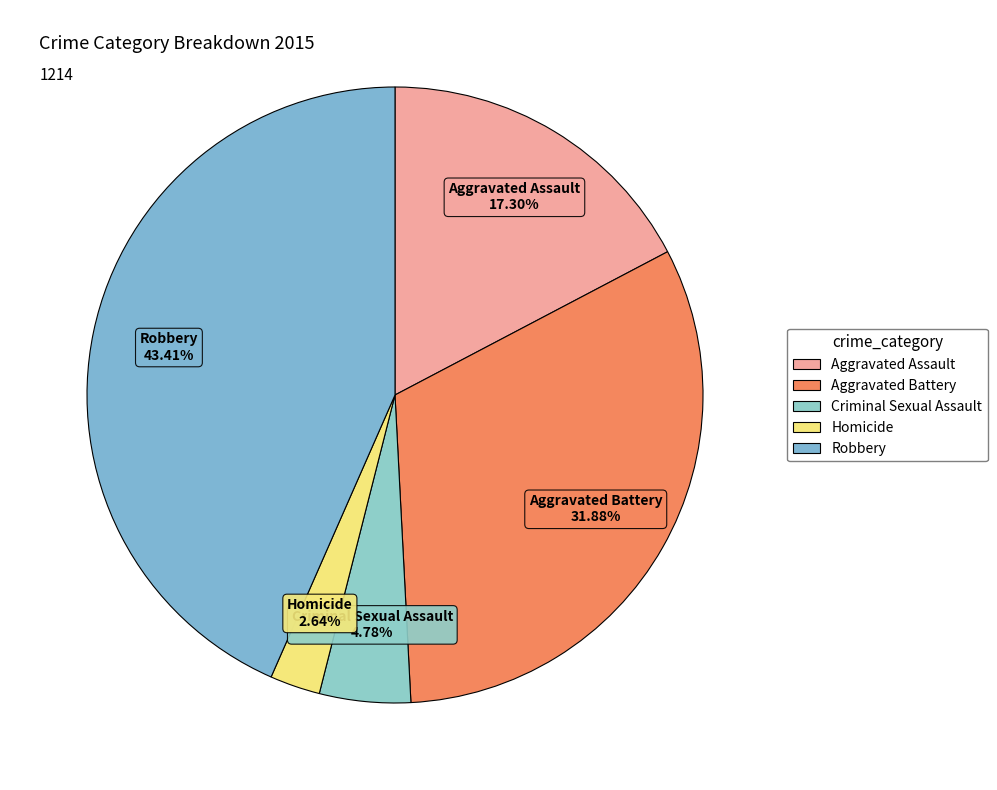

What percentage is NOT represented by Criminal Sexual Assault?

95.2%